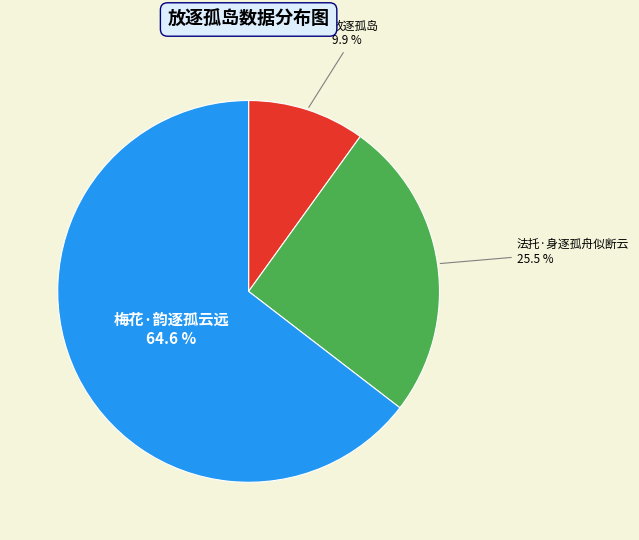

Combined, do 梅花·韵逐孤云远 and 放逐孤岛 account for over 50%?

Yes